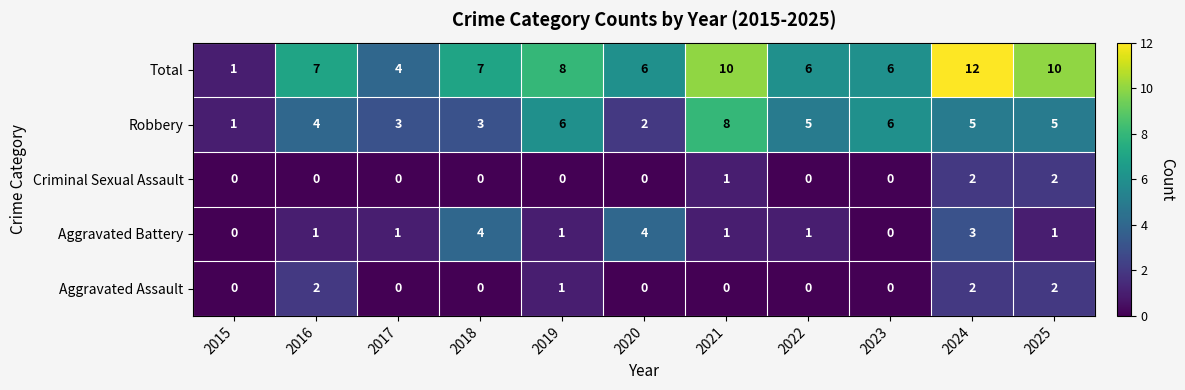

At which label is Criminal Sexual Assault closest to 1?

2021